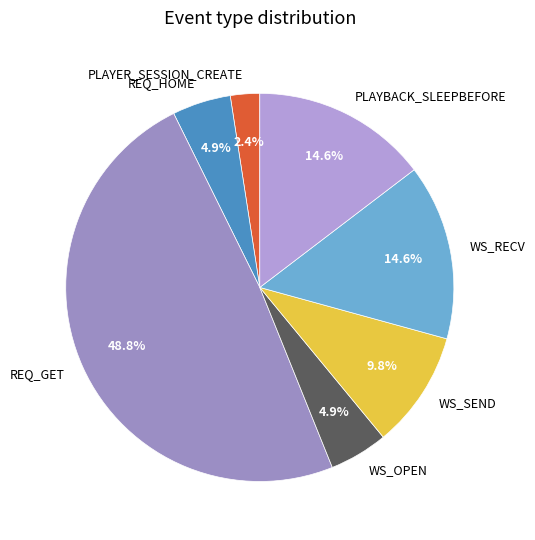

Does any single category account for the majority?

No